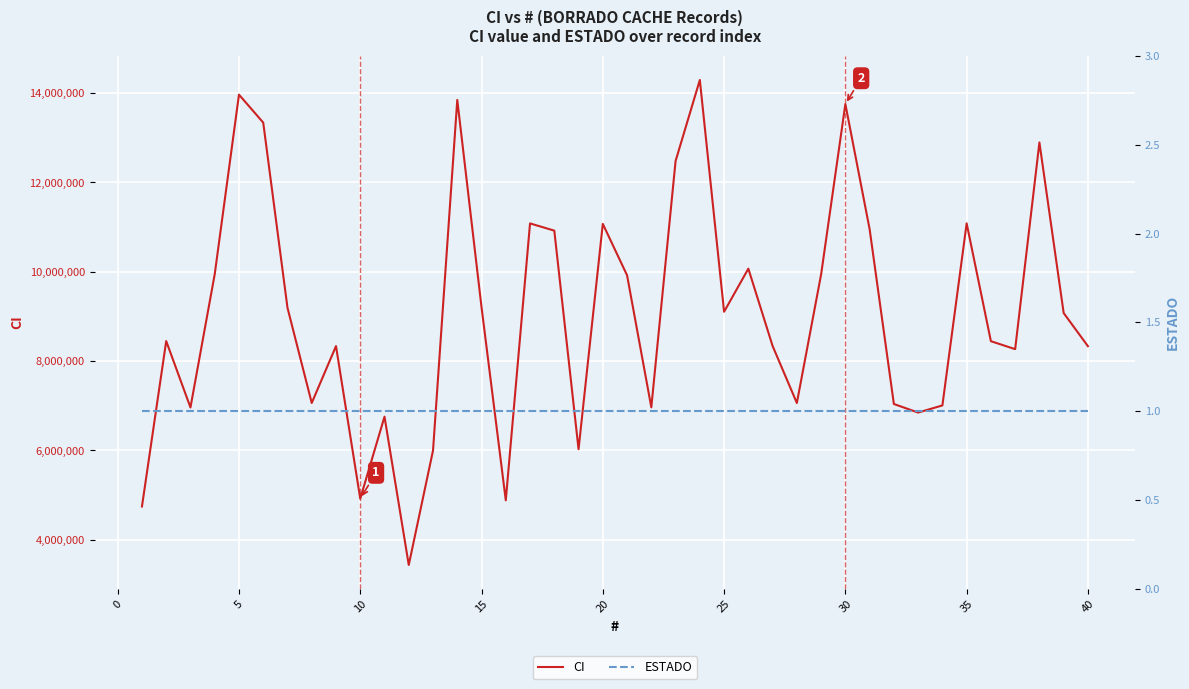

What are all the series names shown in the legend?

CI, ESTADO